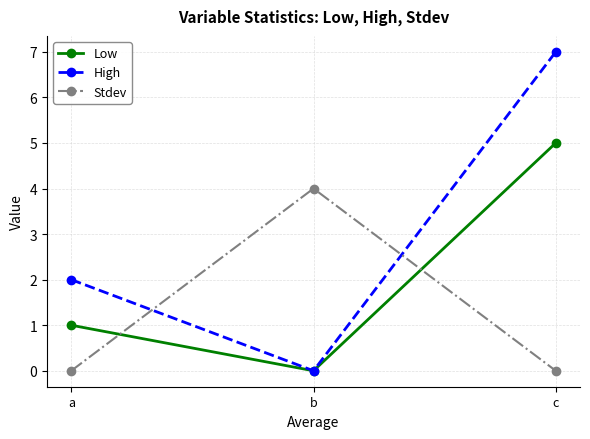

What is the value of the Stdev point at the 2nd from the left?

4